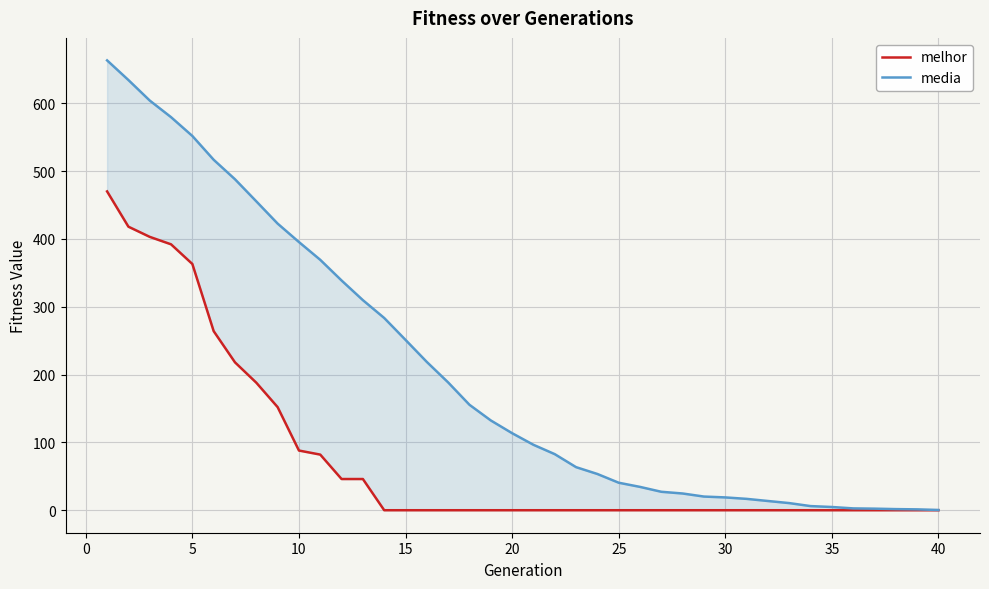

What are all the series names shown in the legend?

melhor, media